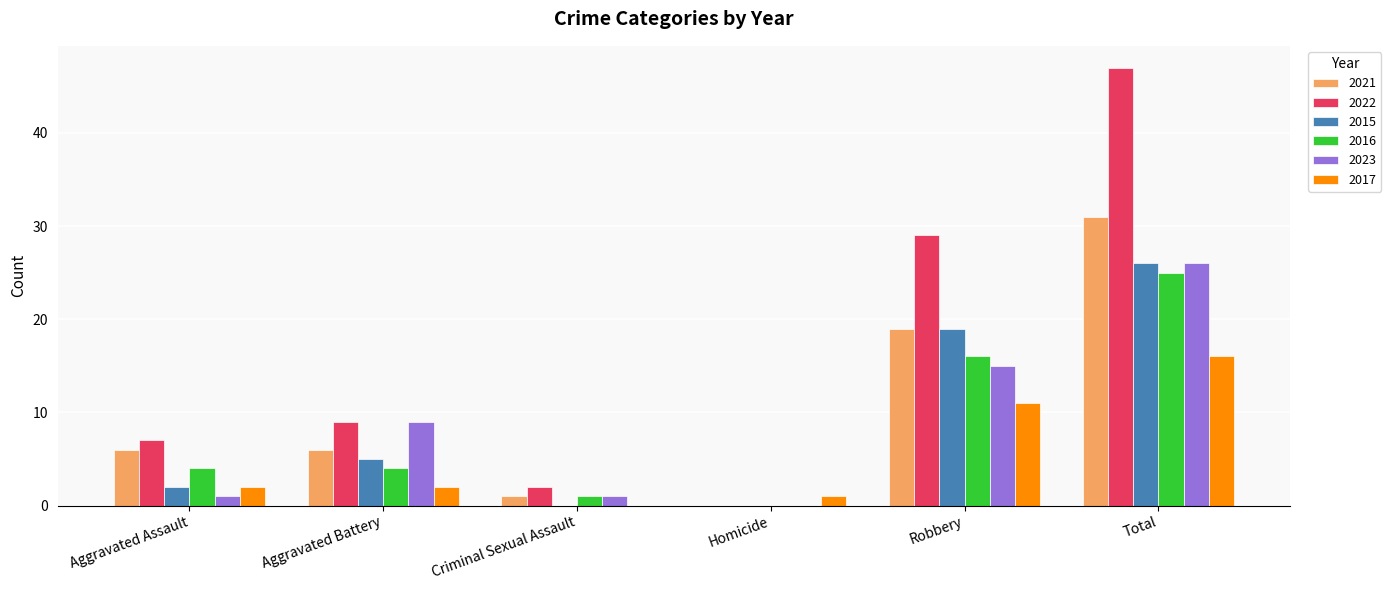

What are all the series names shown in the legend?

2021, 2022, 2015, 2016, 2023, 2017